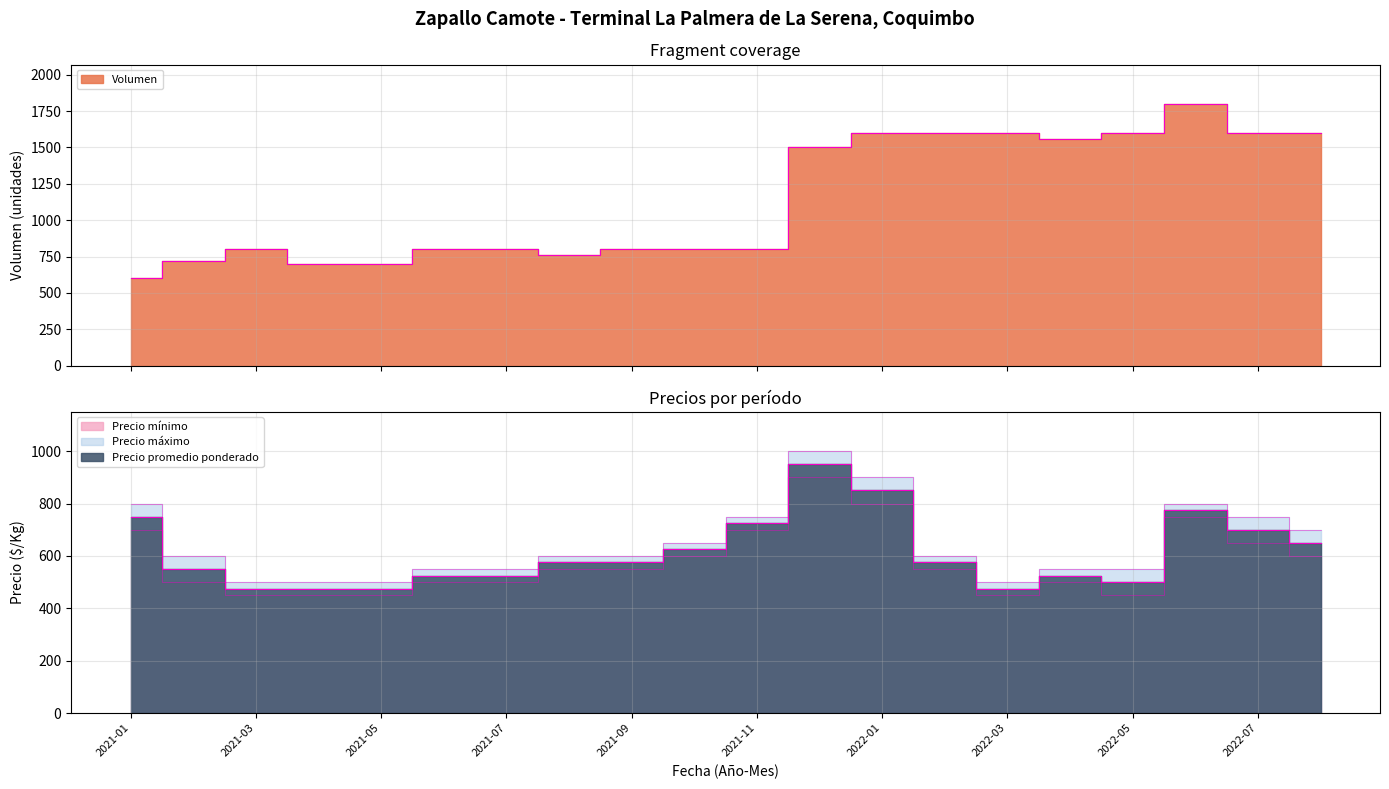

At which category does the chart reach its minimum across all series?

2021-03